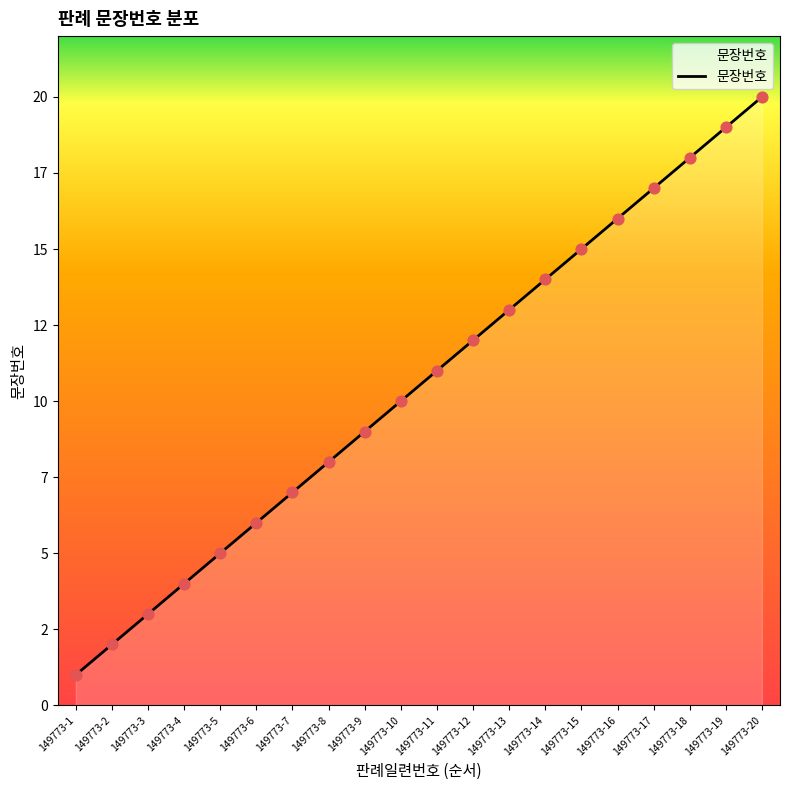

Between 149773-7 and 149773-20, which is larger?

149773-20